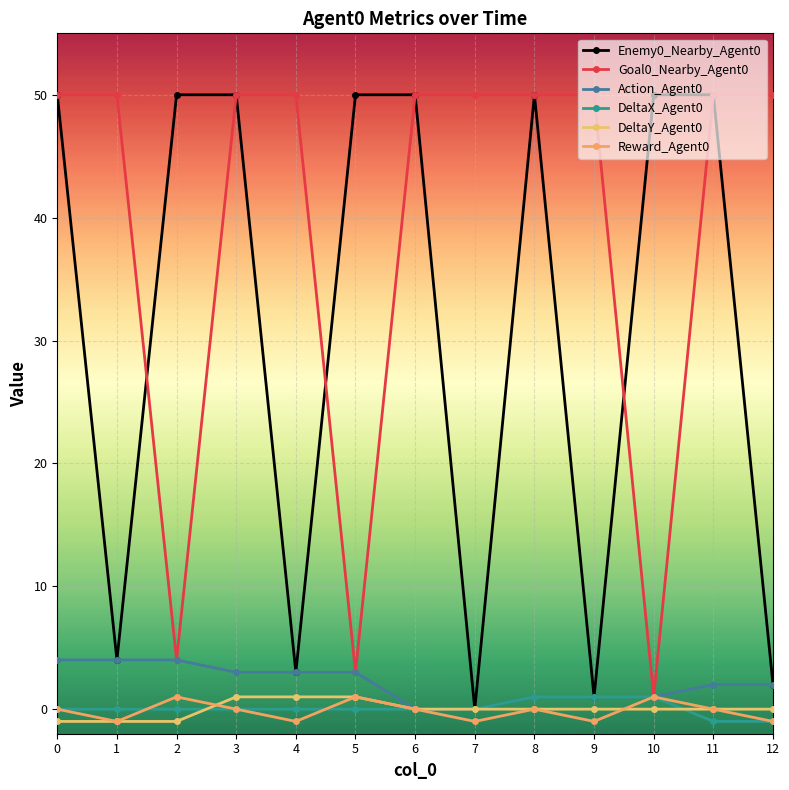

Is the value of Goal0_Nearby_Agent0 at 12 greater than the value of Enemy0_Nearby_Agent0 at 10?

No